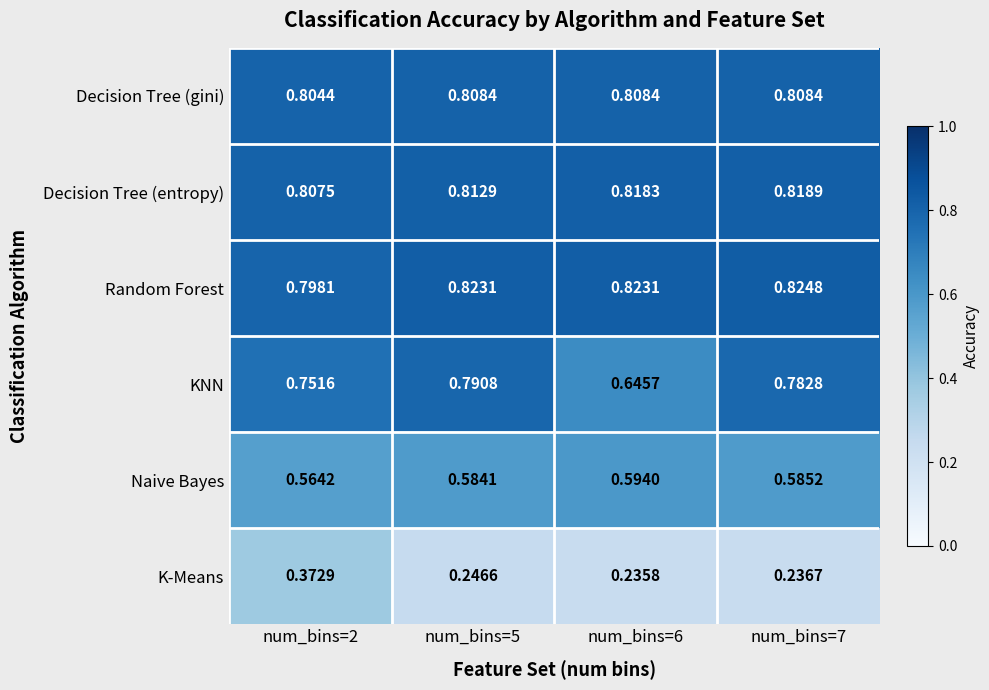

At num_bins=7, list the series in order from smallest to largest.

K-Means, Naive Bayes, KNN, Decision Tree (gini), Decision Tree (entropy), Random Forest